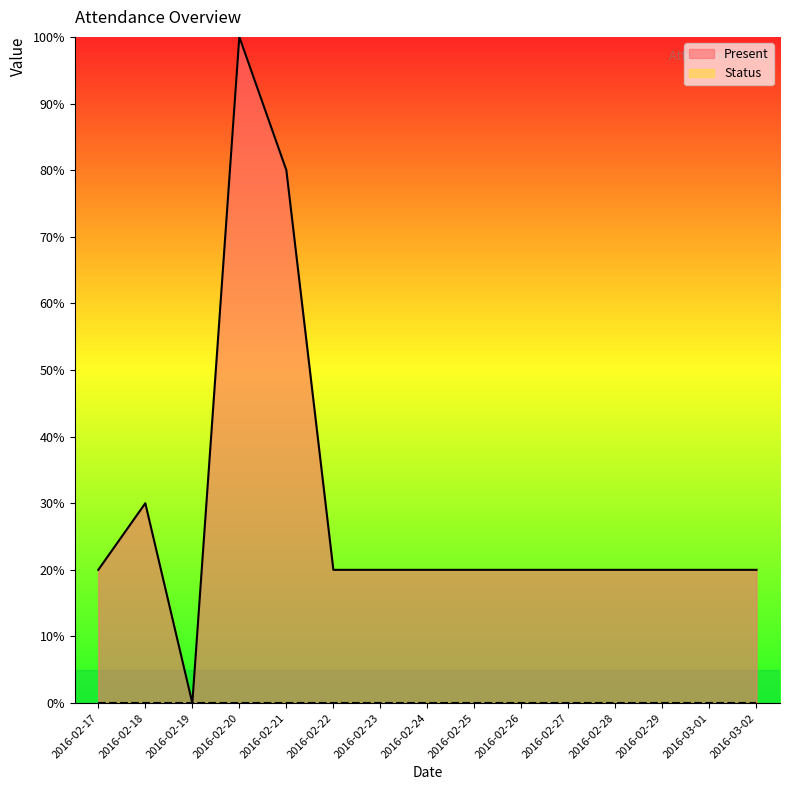

At which label does the data first exceed 19?

2016-02-17